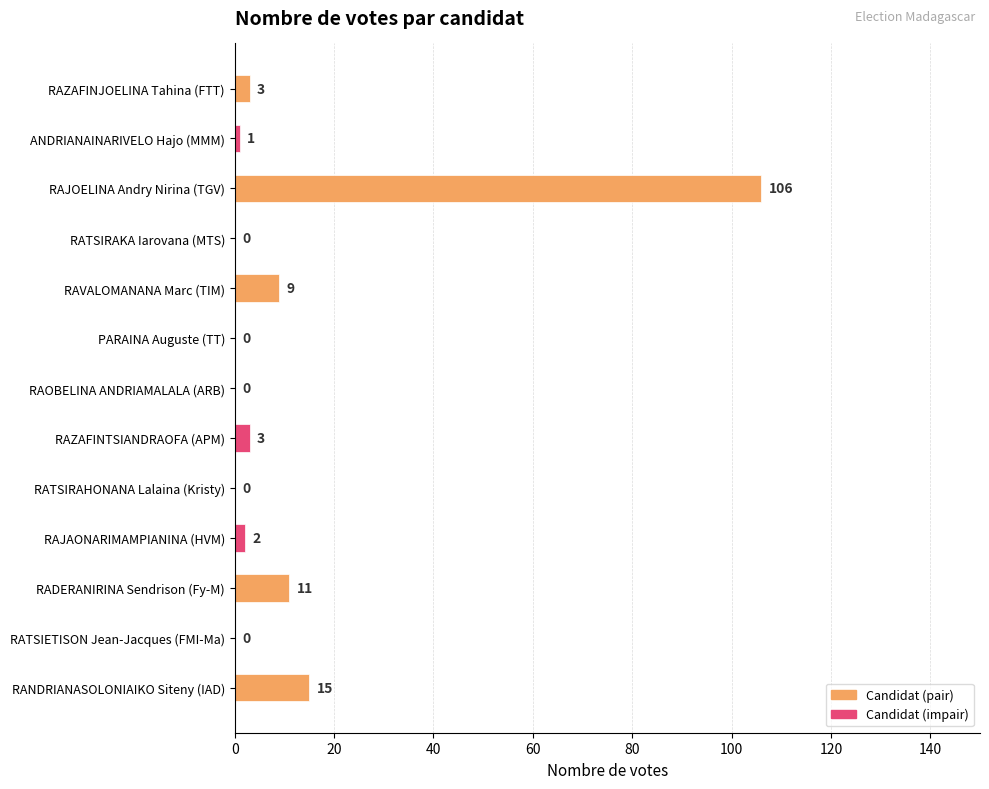

Is it true that the value at RATSIRAHONANA Lalaina (Kristy) is 0?

True